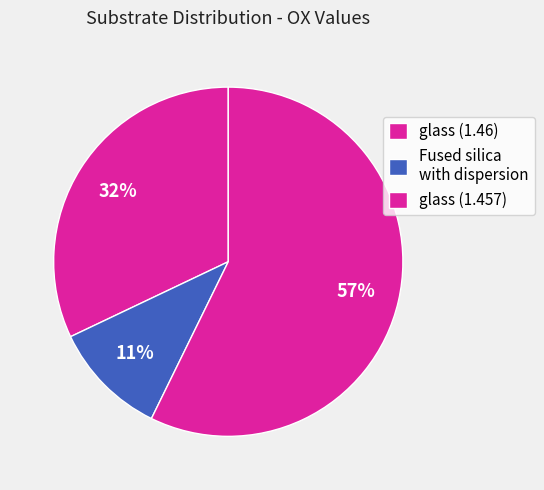

Count the number of slices in the pie.

3